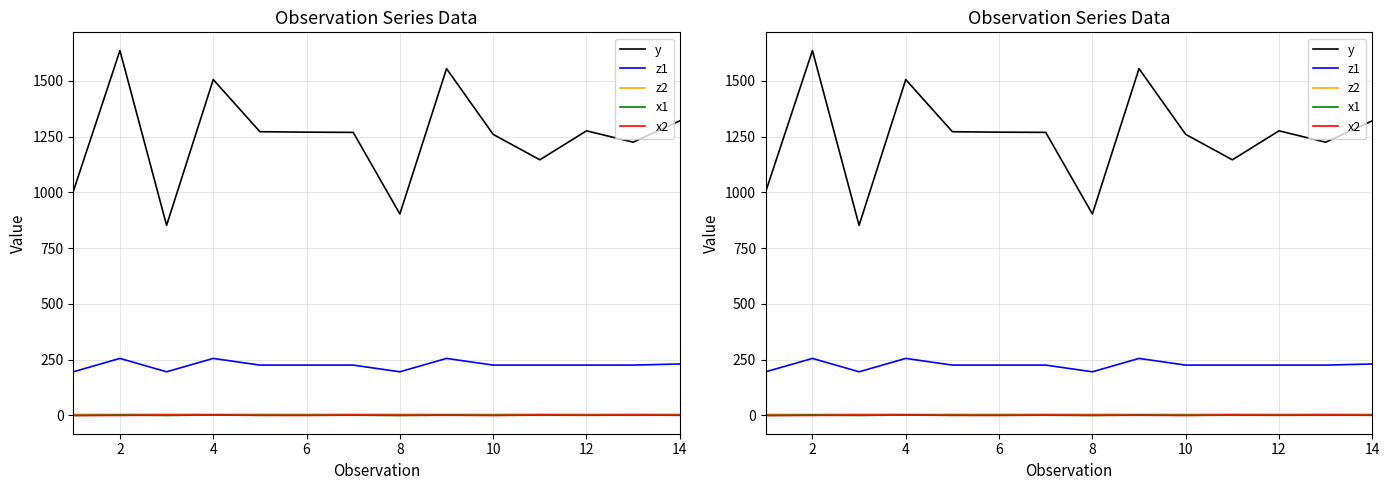

Is it true that x1 equals 0.0 at 10?

True